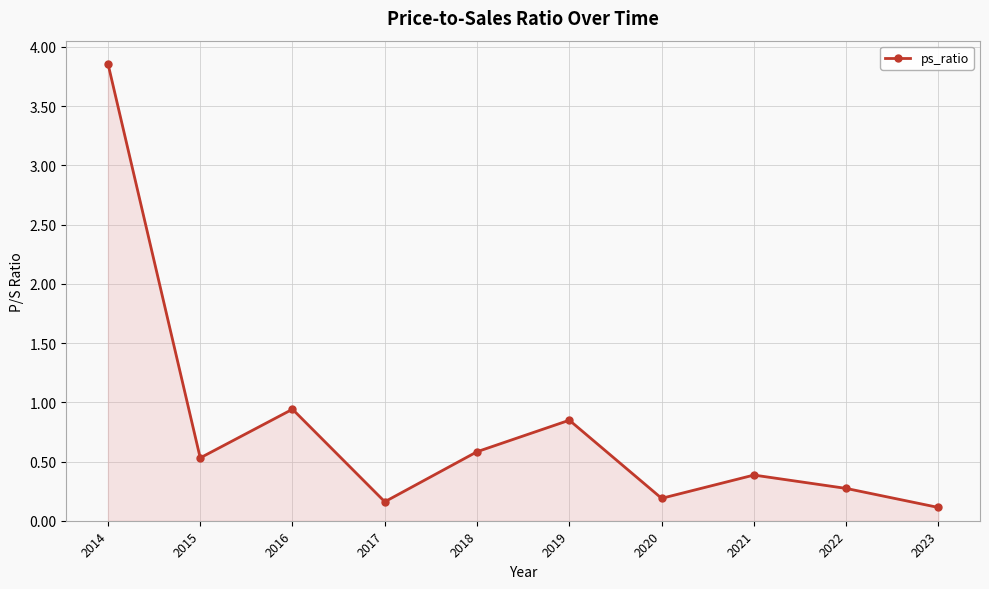

How many lines are shown in the chart?

1